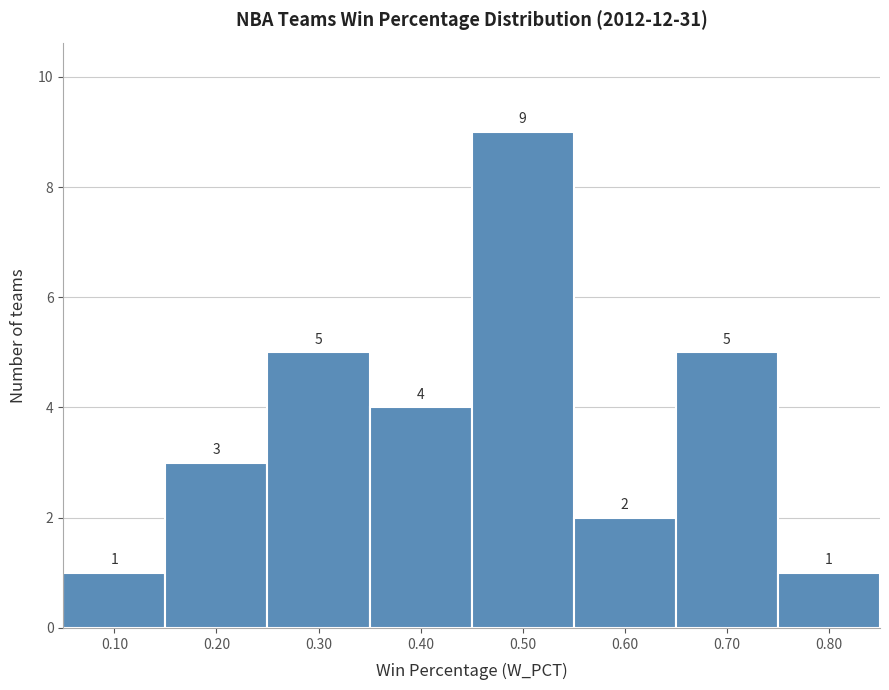

Reading left to right, transcribe all the data shown in this chart.

1	3	5	4	9	2	5	1